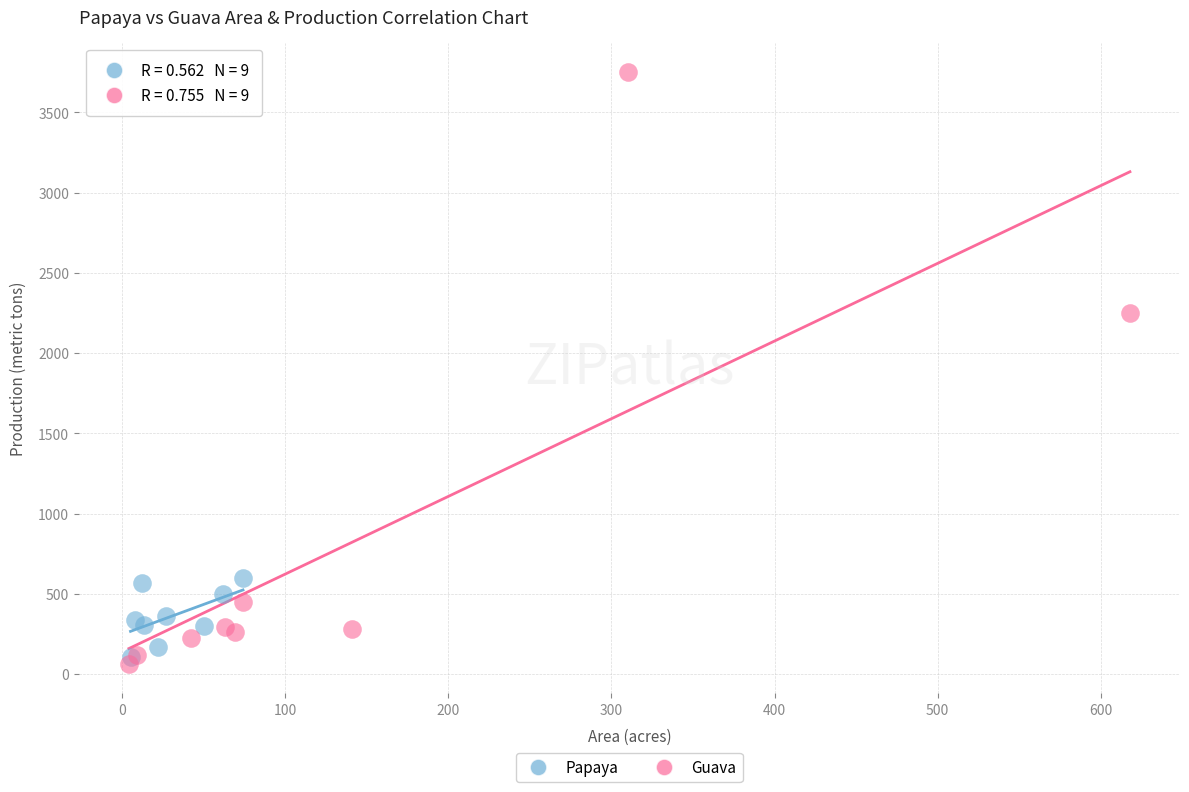

Which series has the widest spread of Y values?

Guava